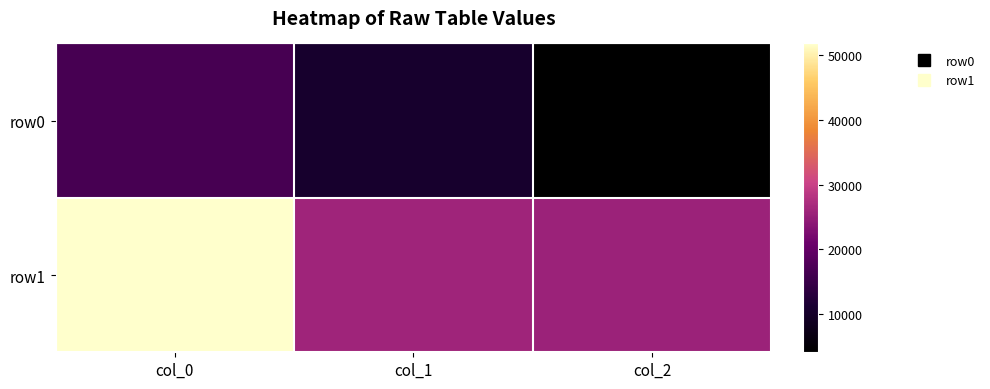

Reading left to right, list all the values displayed in this chart.

row0: col_0=16732	col_1=10599	col_2=4133
row1: col_0=51750	col_1=26050	col_2=25700